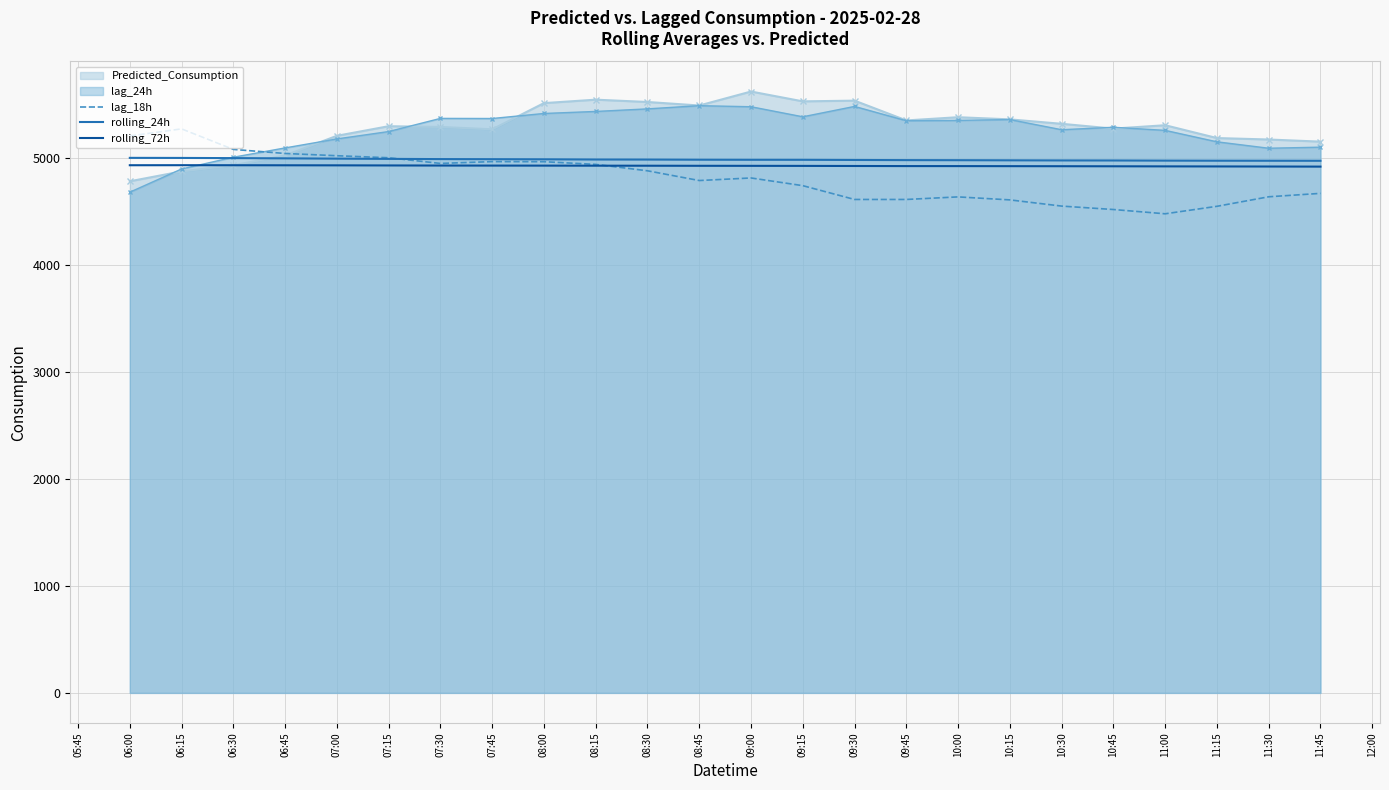

After their last crossing, which series has the higher values: rolling_24h or lag_18h?

rolling_24h